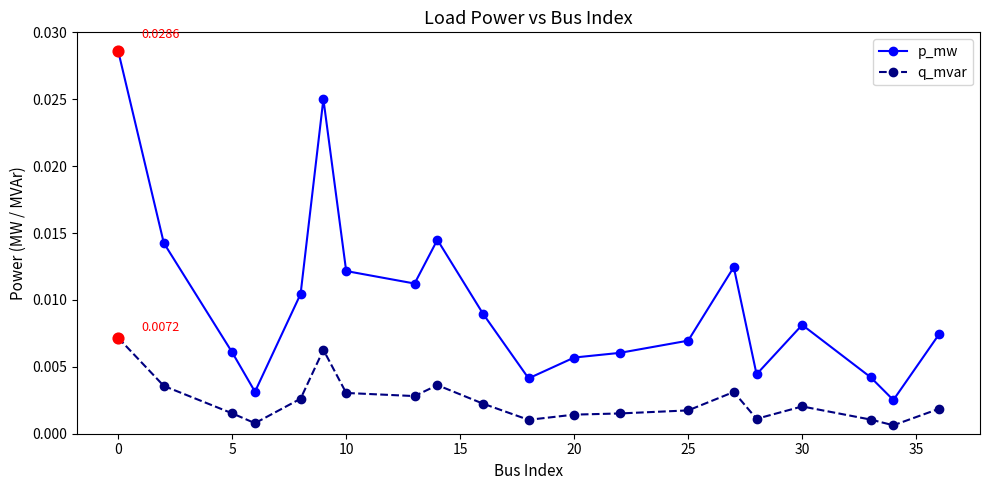

Which series has the largest total across all categories?

p_mw